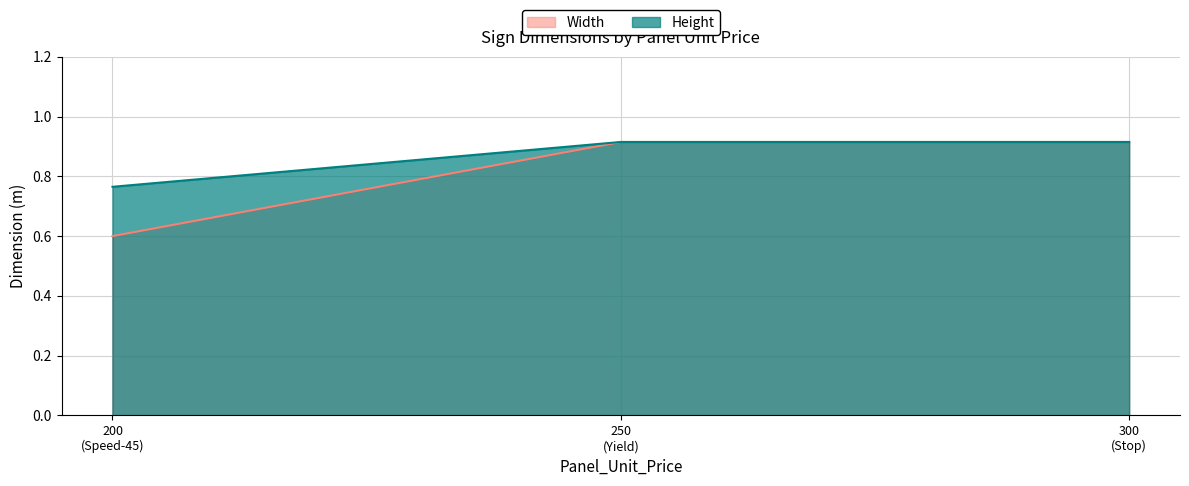

List the series in order of their peak value, lowest first.

Width, Height